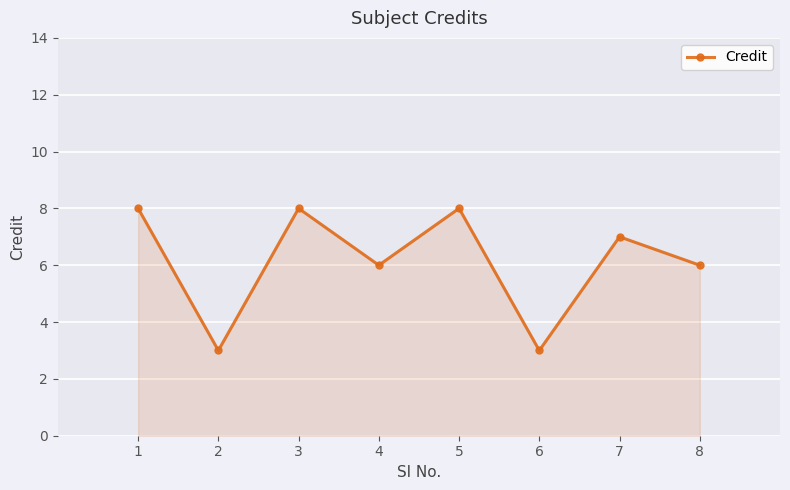

Reading left to right, extract all data points from this chart.

1=8	2=3	3=8	4=6	5=8	6=3	7=7	8=6